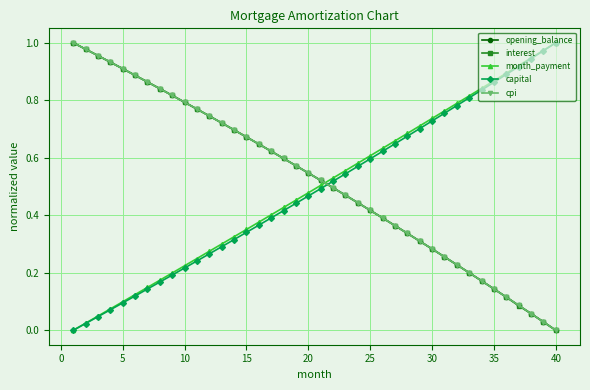

How many intersections are there between capital and cpi?

1